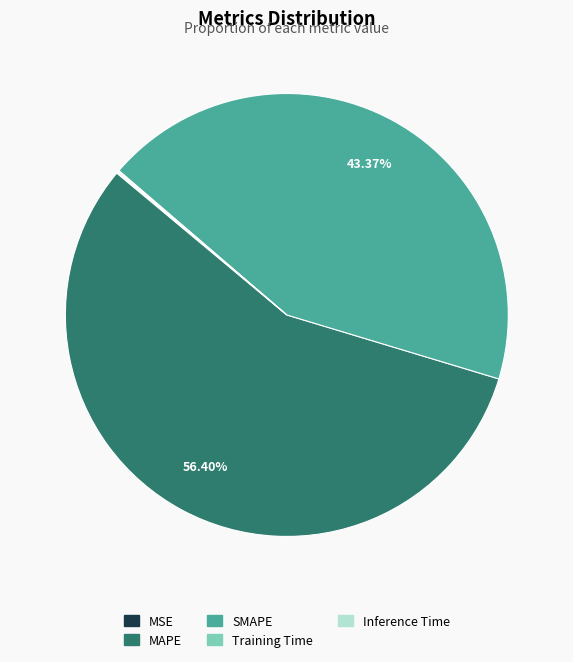

Do MAPE and SMAPE together represent more than half of the pie?

Yes